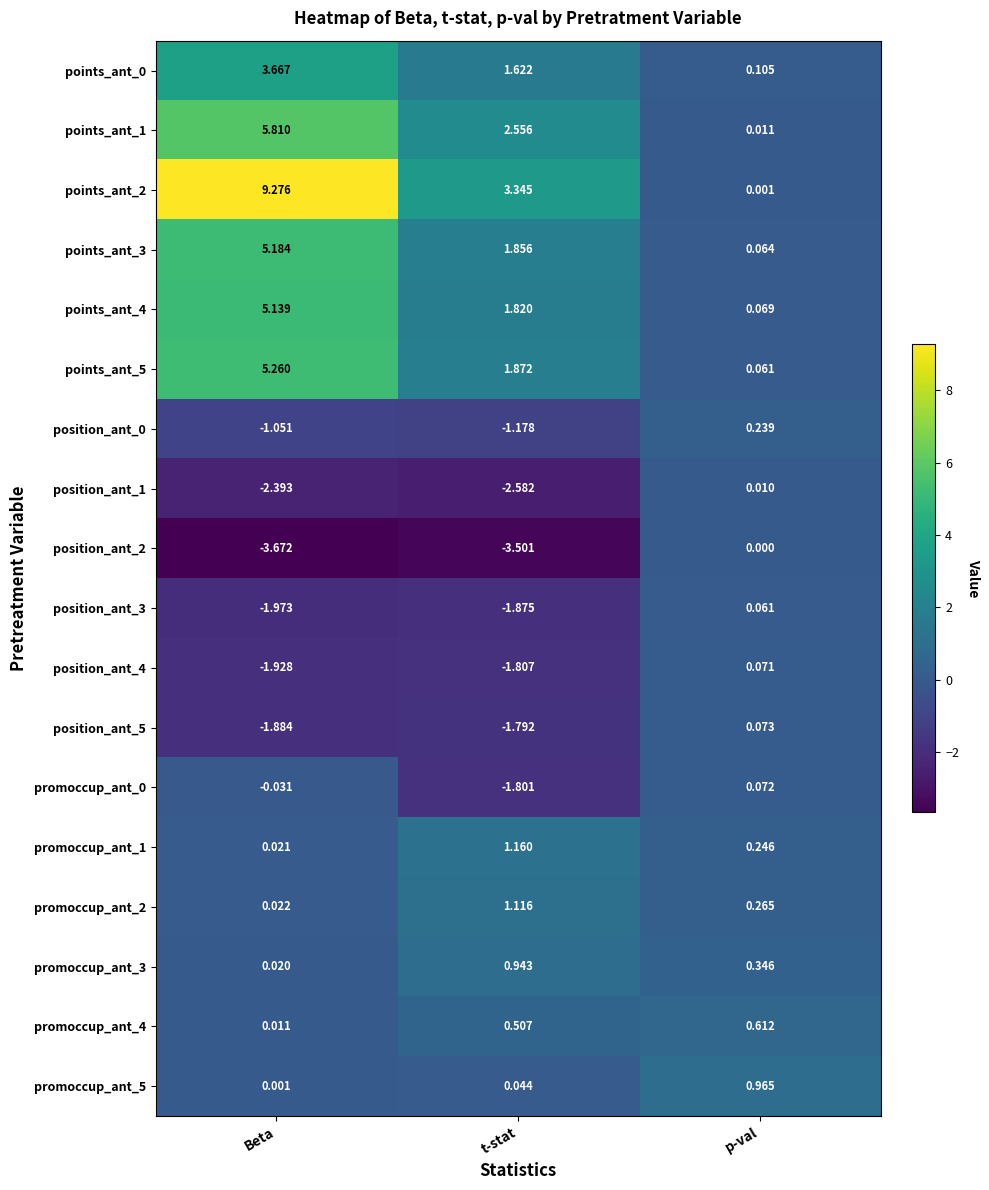

Is the value of points_ant_5 at Beta greater than the value of promoccup_ant_3 at p-val?

Yes